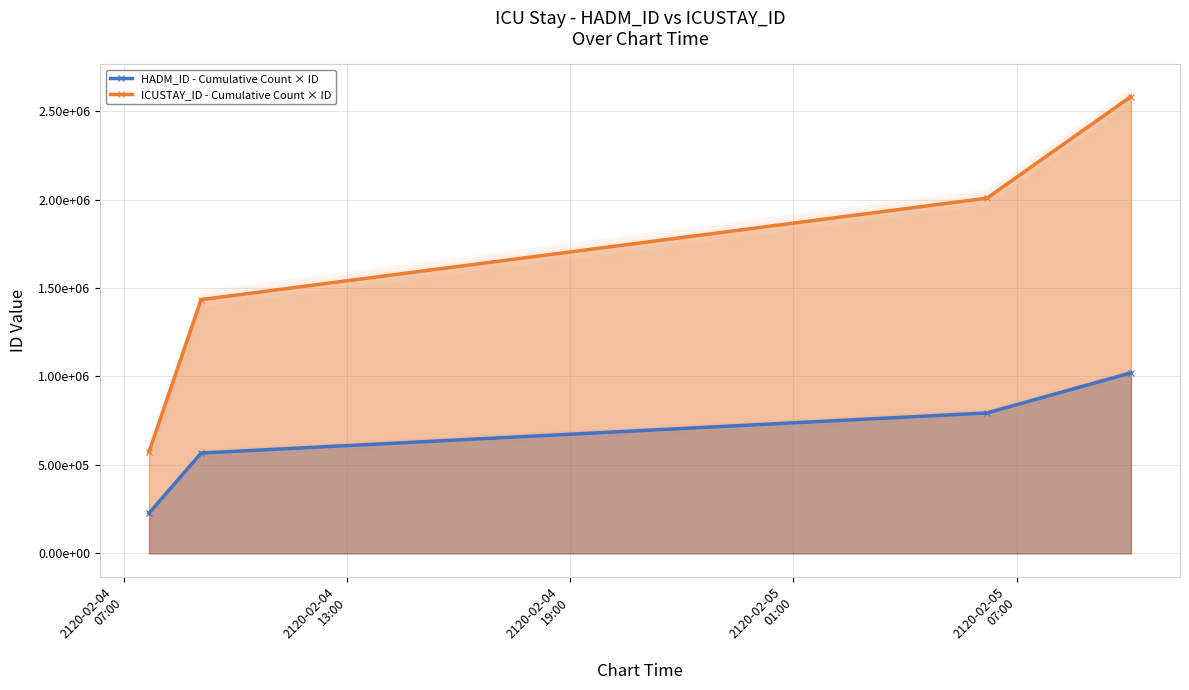

True or false: ICUSTAY_ID - Cumulative Count × ID has more than 2 interior local peaks.

False